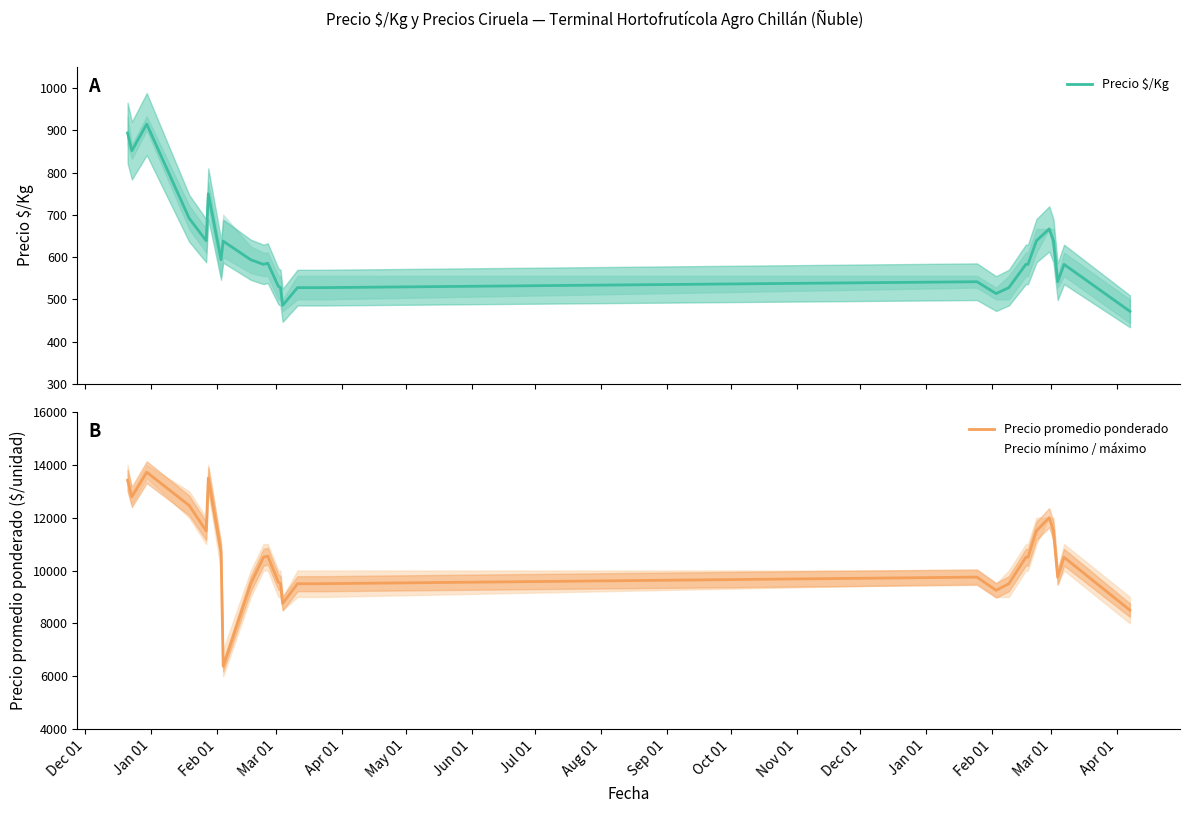

What is the average value of the Precio $/Kg series?

613